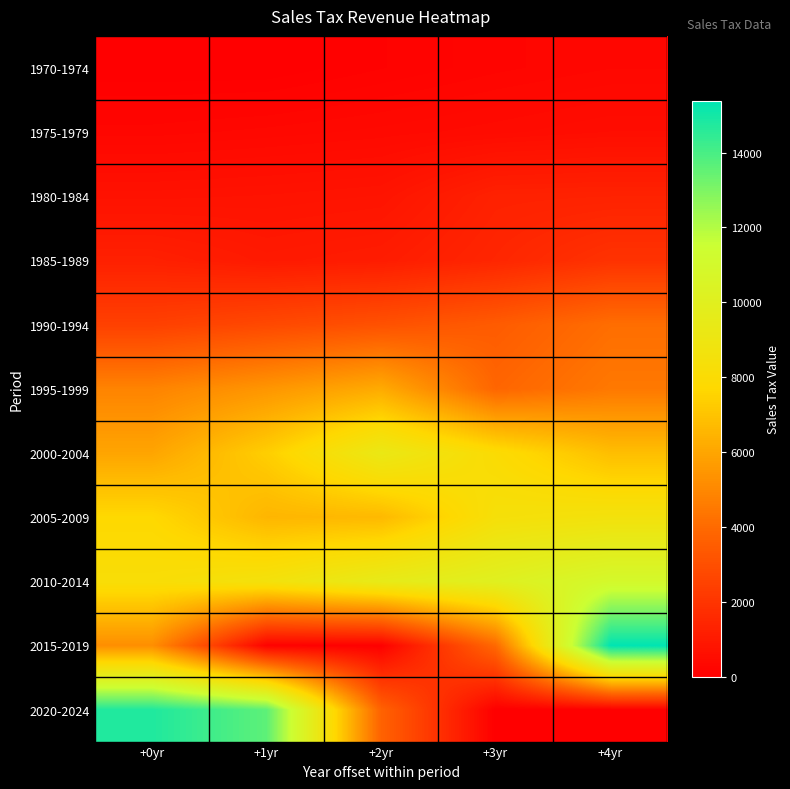

Which series changed the most between +0yr and +4yr?

2020-2024